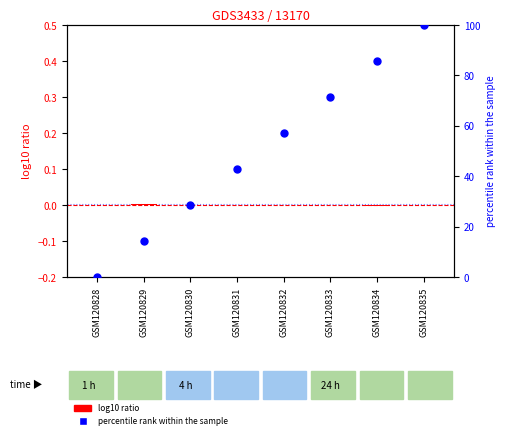

Which series has the largest total across all categories?

percentile rank within the sample